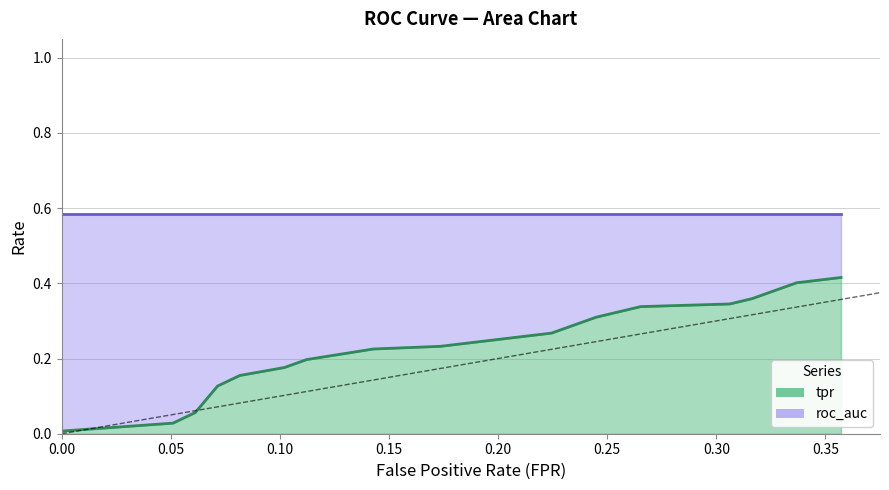

Which series has the largest range (max minus min)?

tpr